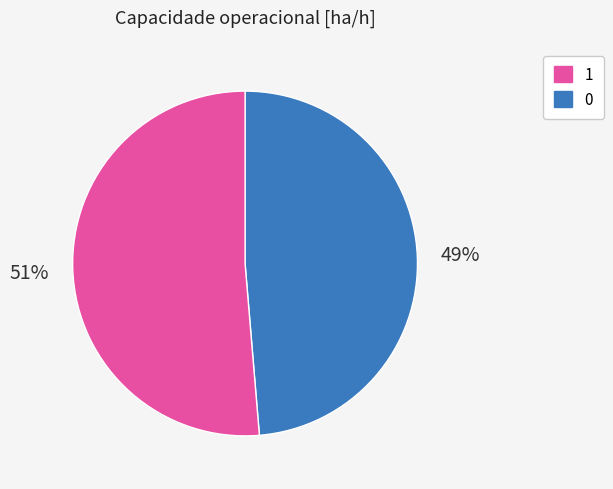

To the nearest percent, what is the average slice percentage?

50%